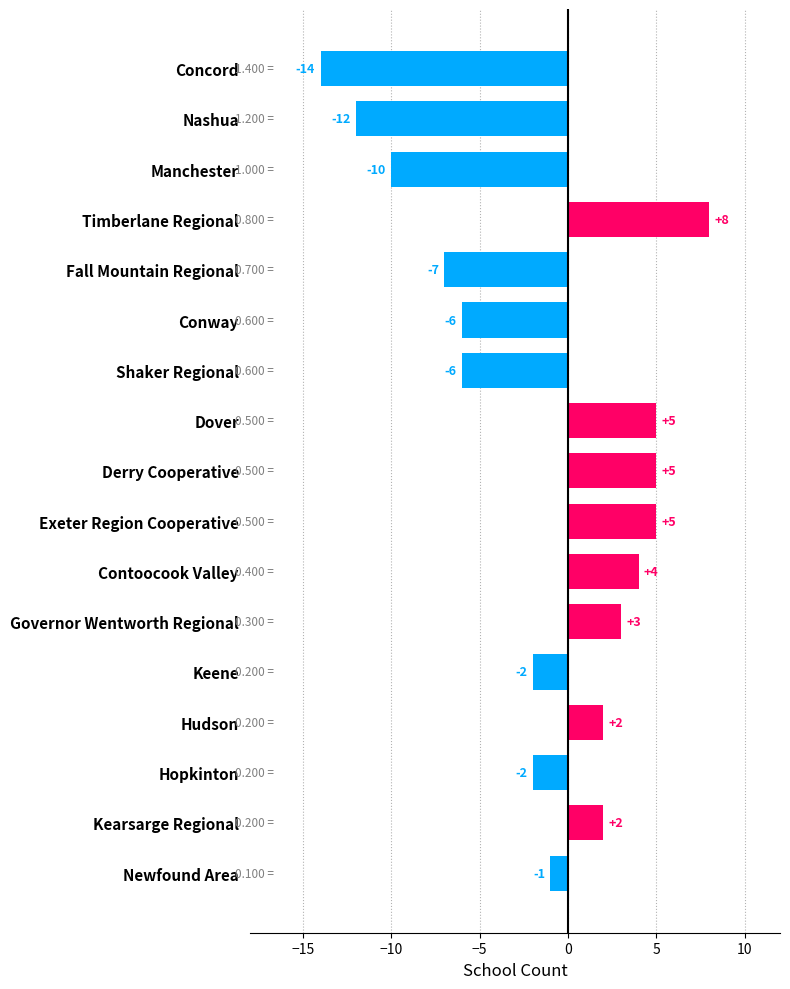

How many categories are shown in the chart?

17